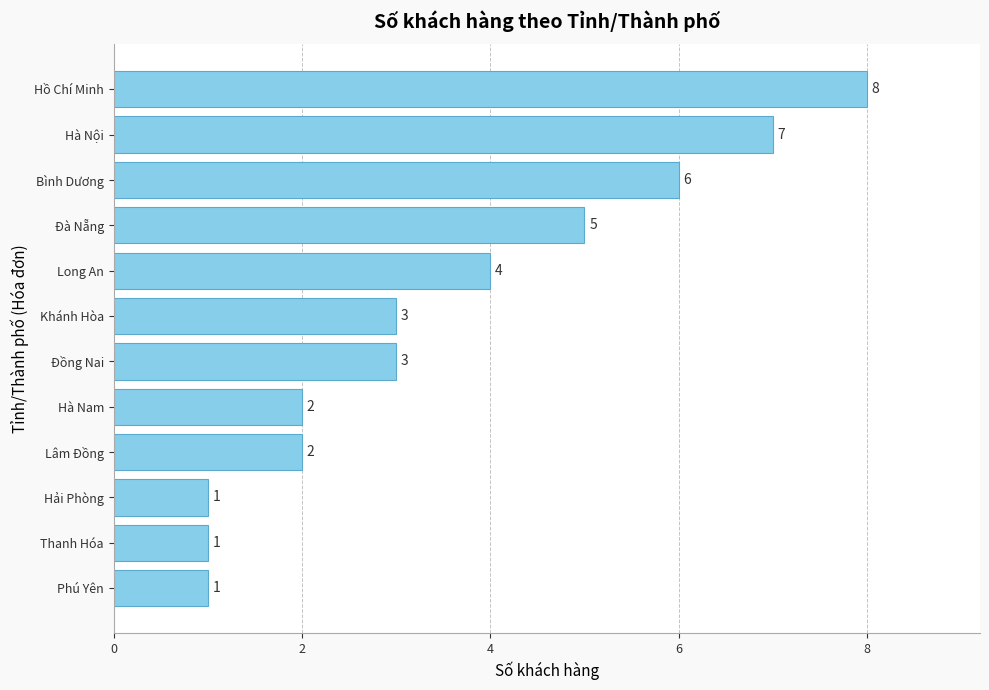

Are the bars grouped side by side (vs. stacked)?

No